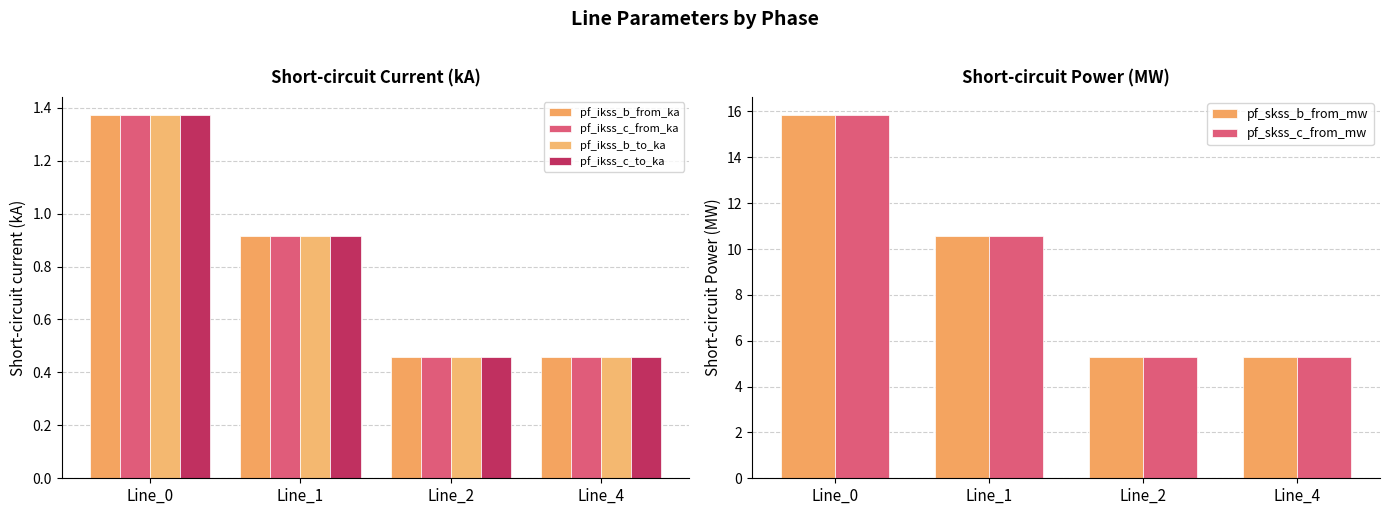

What is the average value of the pf_ikss_b_from_ka series?

0.8